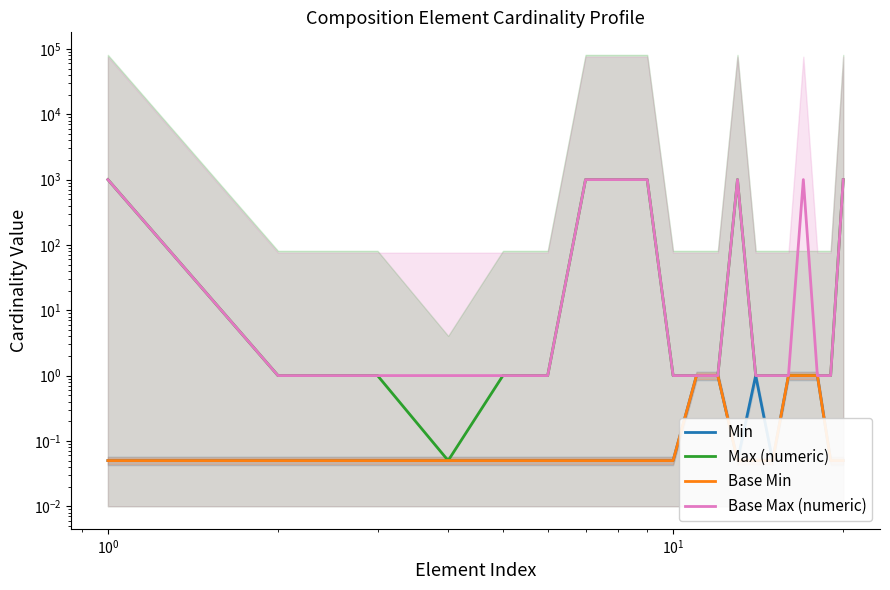

Reading left to right, what are all the values shown in this chart?

Min: 0.1	0.1	0.1	0.1	0.1	0.1	0.1	0.1	0.1	0.1	1.0	1.0	0.1	1.0	0.1	1.0	1.0	1.0	0.1	0.1
Max (numeric): 999.0	1.0	1.0	0.1	1.0	1.0	999.0	999.0	999.0	1.0	1.0	1.0	999.0	1.0	1.0	1.0	1.0	1.0	1.0	999.0
Base Min: 0.1	0.1	0.1	0.1	0.1	0.1	0.1	0.1	0.1	0.1	1.0	1.0	0.1	0.1	0.1	1.0	1.0	1.0	0.1	0.1
Base Max (numeric): 999.0	1.0	1.0	1.0	1.0	1.0	999.0	999.0	999.0	1.0	1.0	1.0	999.0	1.0	1.0	1.0	999.0	1.0	1.0	999.0